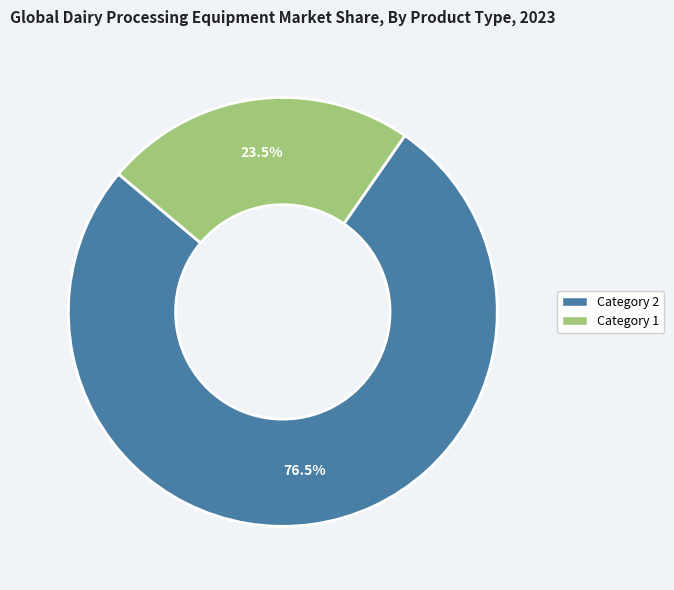

Is there a majority slice in this chart?

Yes